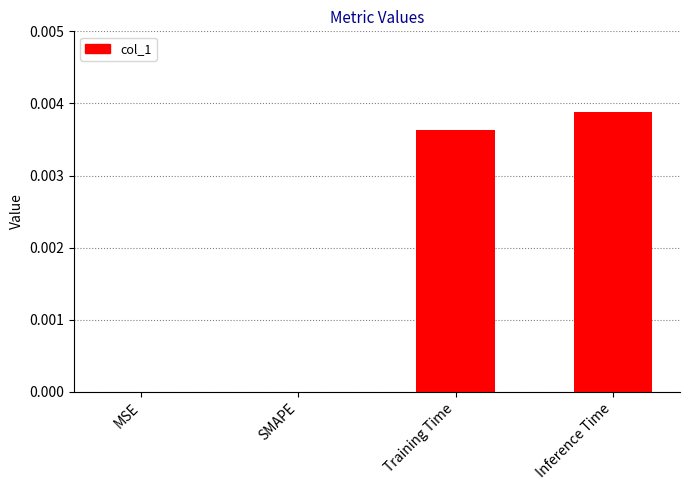

The chart shows a value of 0.0 at Inference Time. True or false?

True